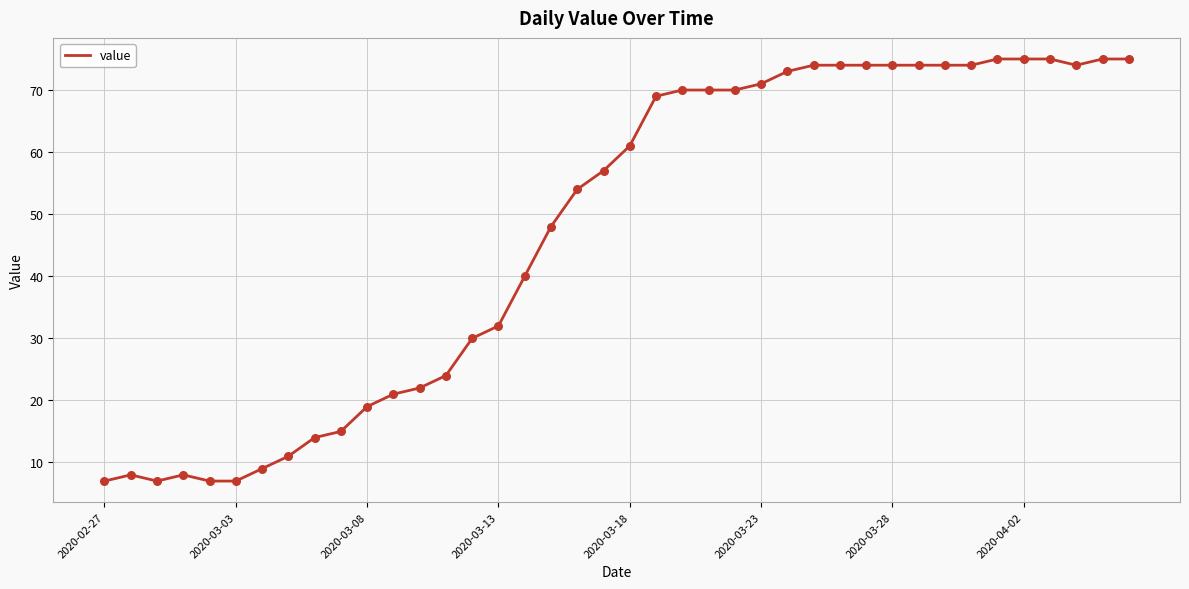

What is the difference between the maximum and minimum values?

68